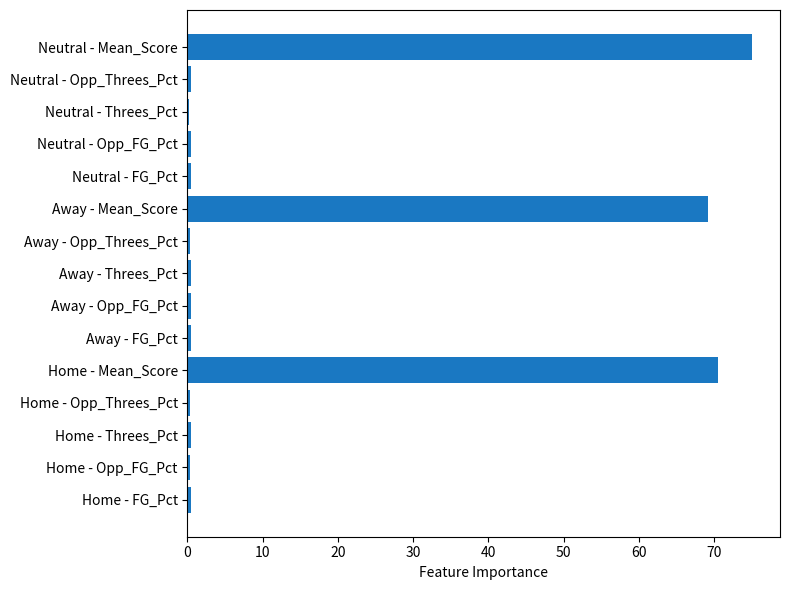

What is the greatest value displayed?

75.0